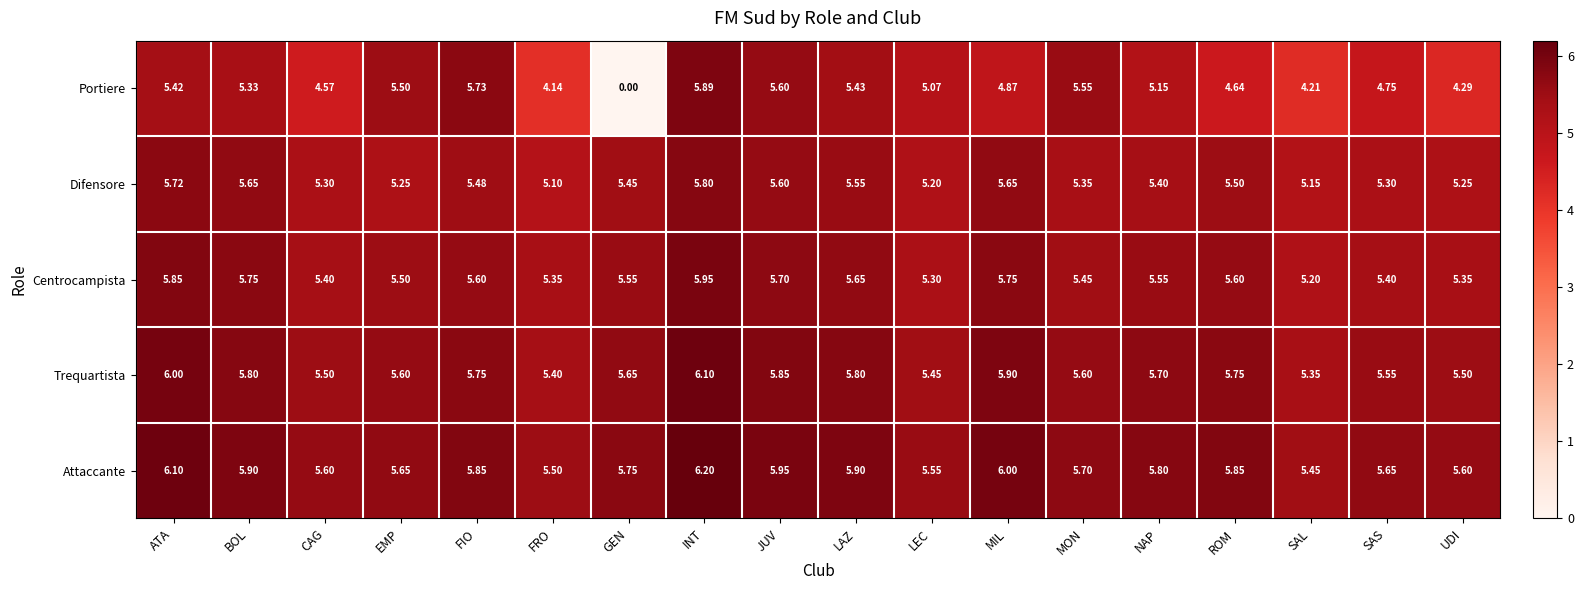

Rank the series by their maximum value, from lowest to highest.

Difensore, Portiere, Centrocampista, Trequartista, Attaccante